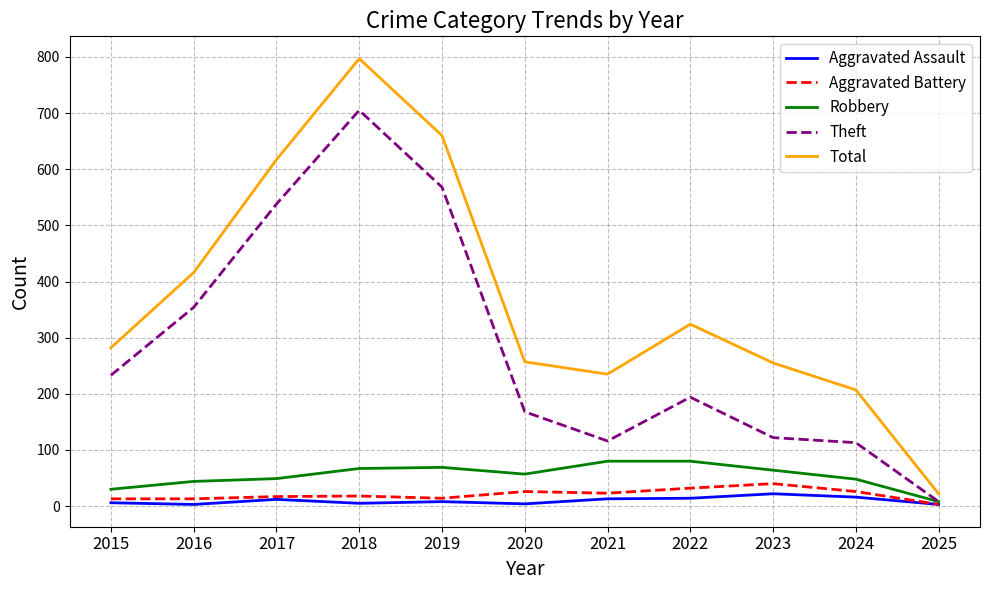

What are all the series names shown in the legend?

Aggravated Assault, Aggravated Battery, Robbery, Theft, Total